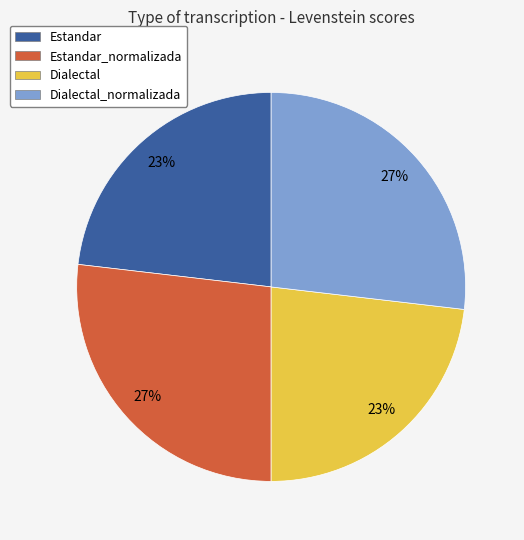

Does Estandar_normalizada account for over 50% of the chart?

No